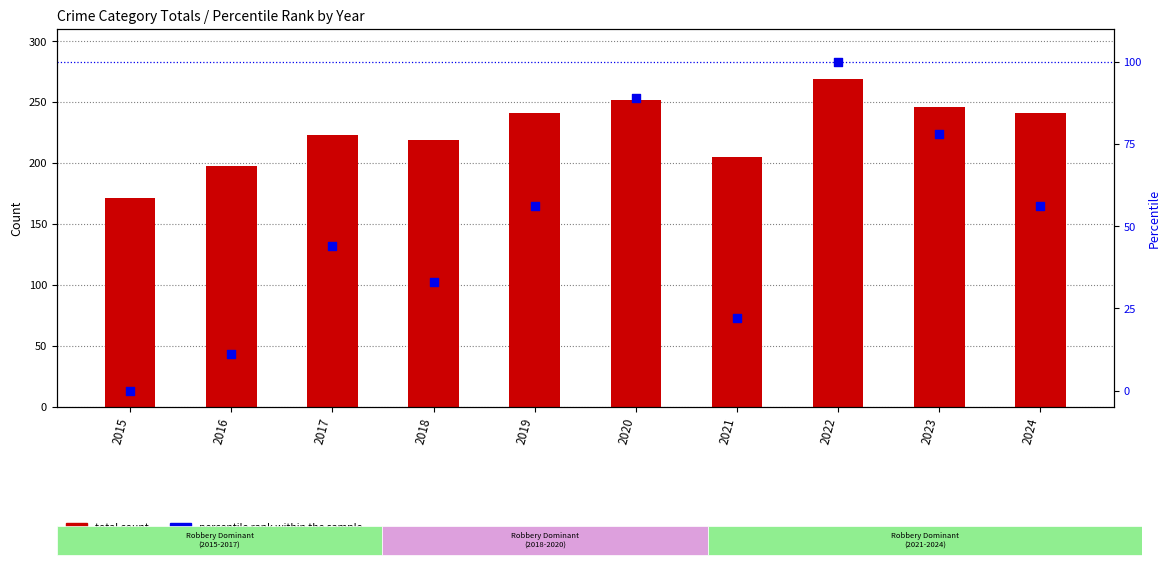

At which category is the sum across all series the highest?

2022